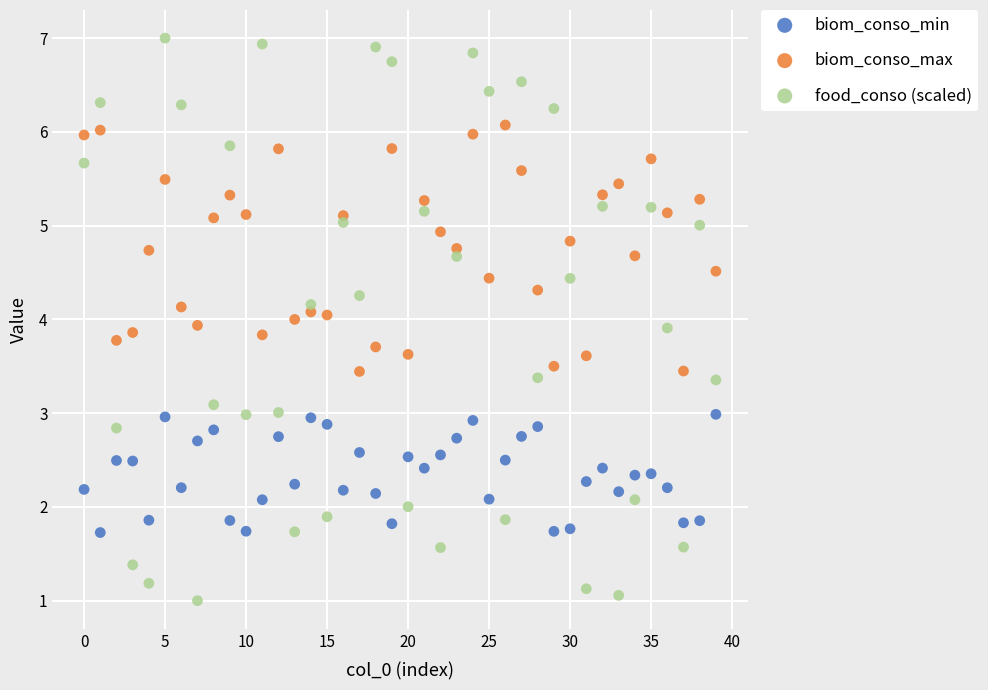

What are all the series names shown in the legend?

biom_conso_min, biom_conso_max, food_conso (scaled)